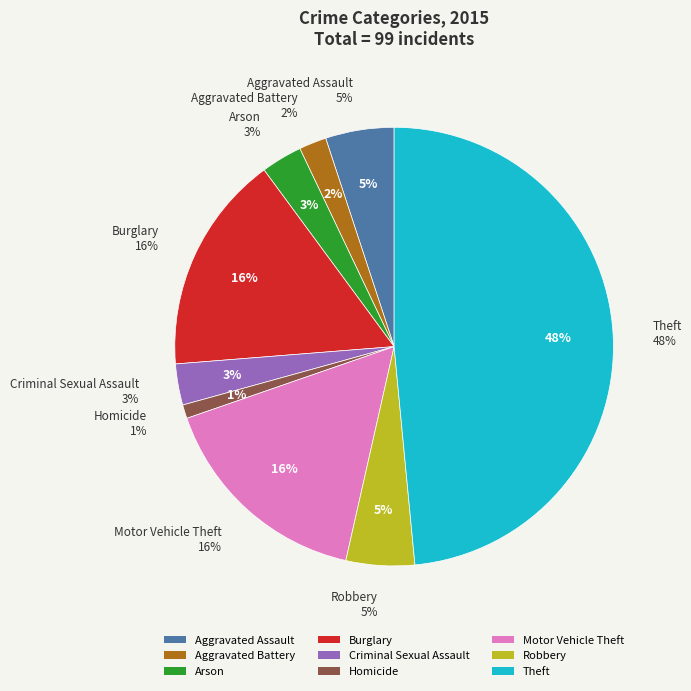

Count the number of slices in the pie.

9